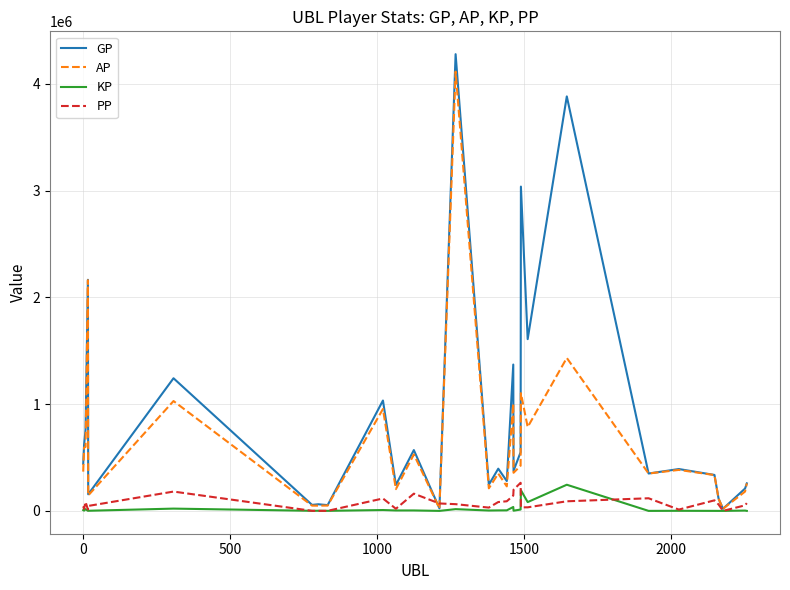

What is the maximum value shown in the chart?

4278949.0